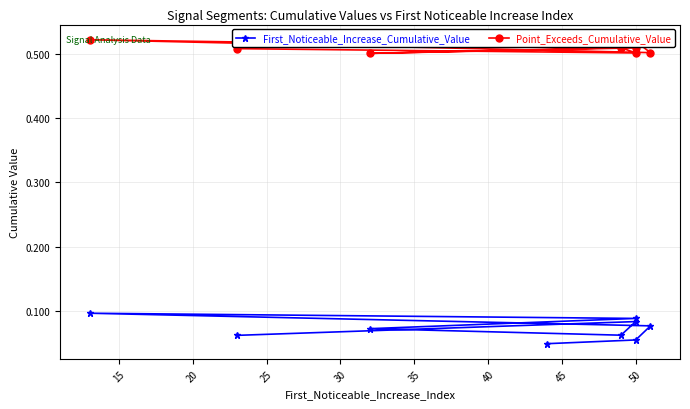

True or false: Point_Exceeds_Cumulative_Value and First_Noticeable_Increase_Cumulative_Value cross at least once.

False